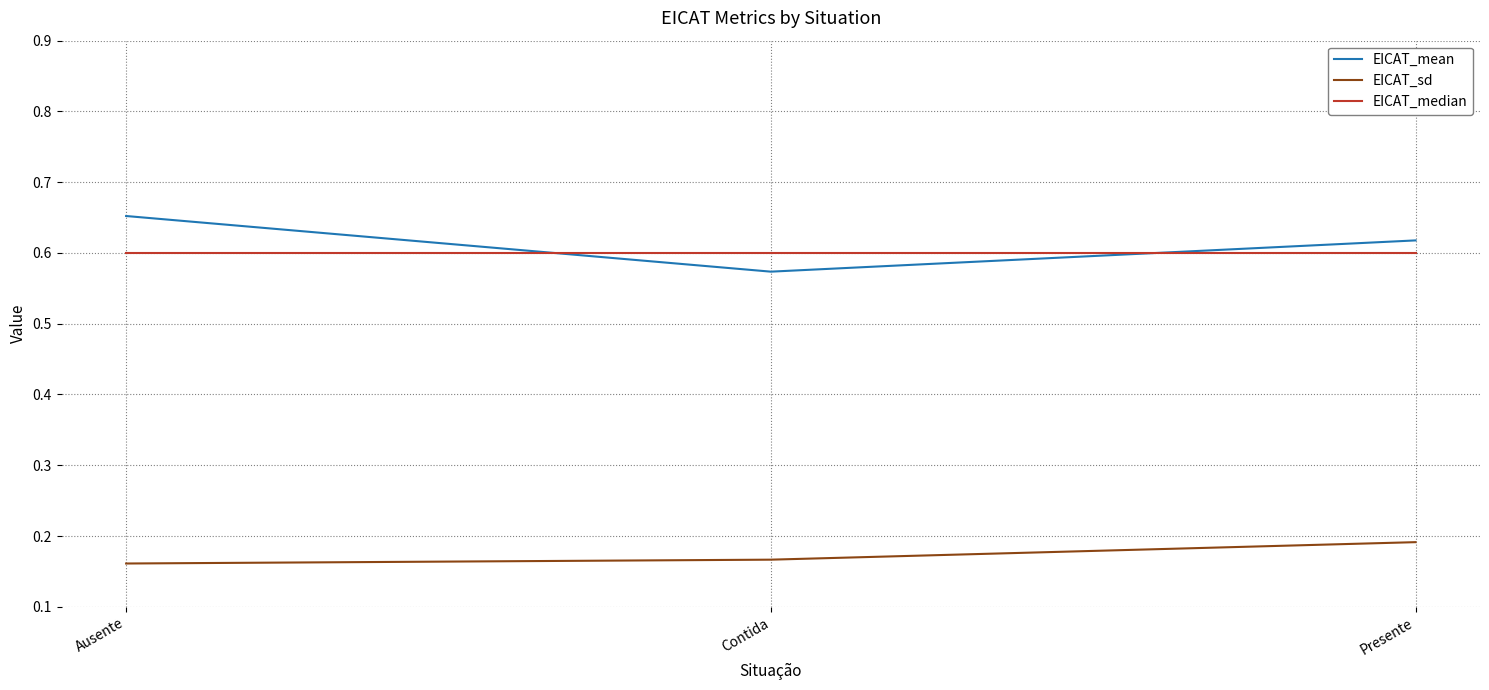

List the series in order of their peak value, highest first.

EICAT_mean, EICAT_median, EICAT_sd